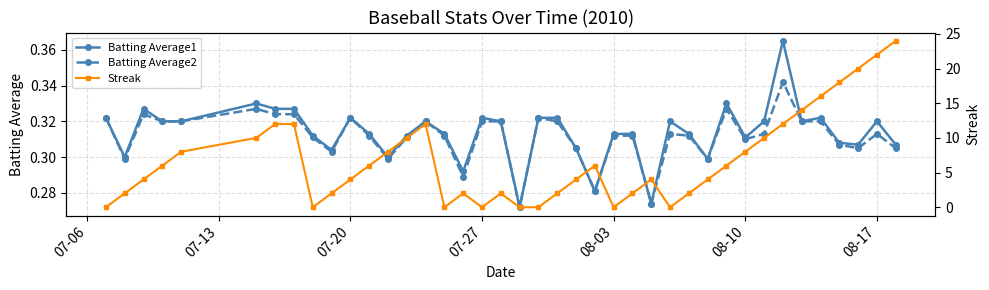

True or false: Batting Average1 has more than 0 interior local peaks.

True